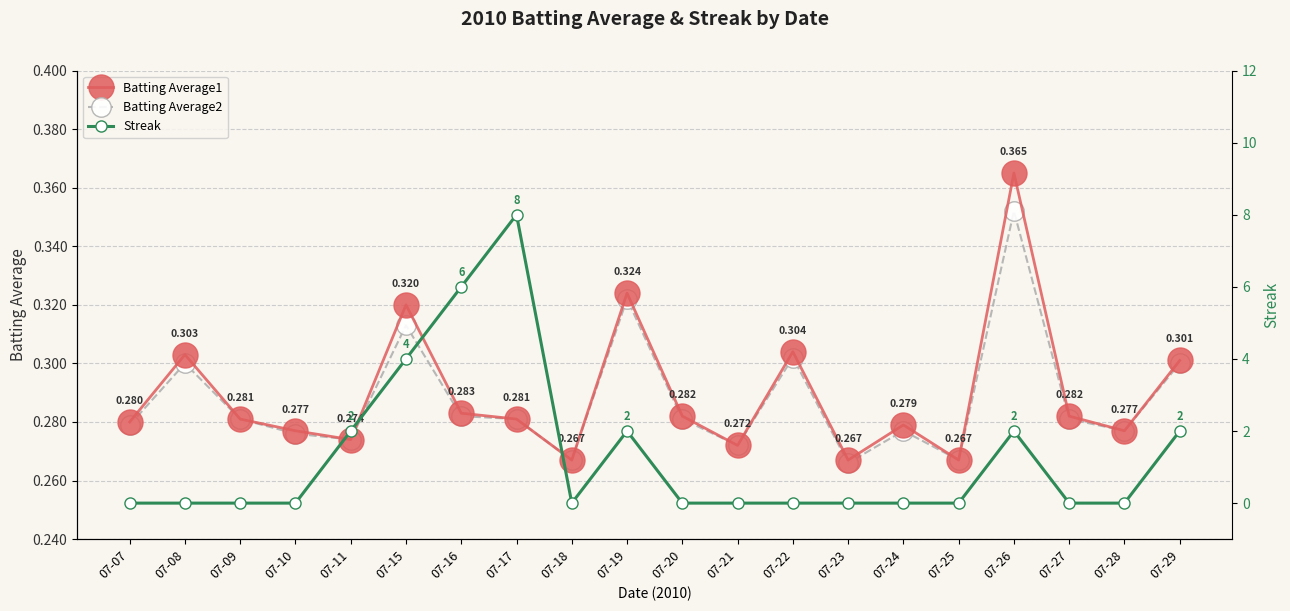

What is the greatest value displayed?

8.0